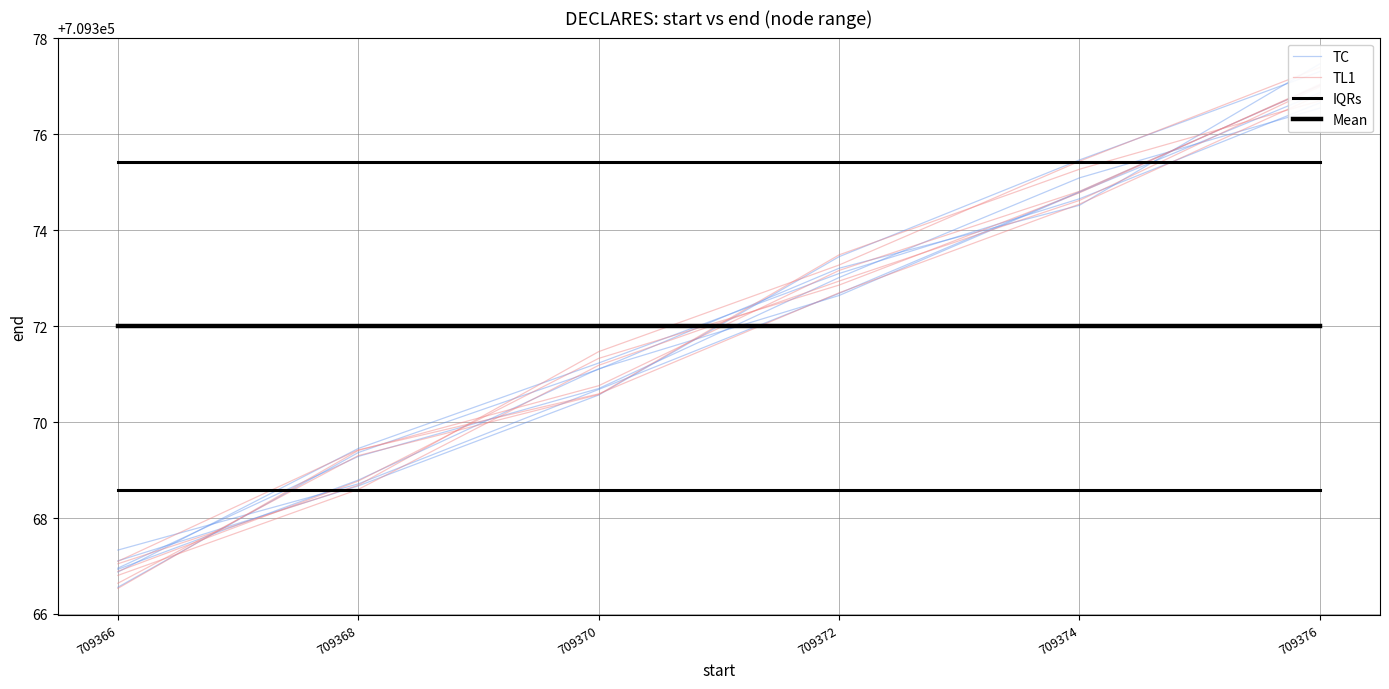

What are all the series names shown in the legend?

TC, TL1, IQRs, Mean